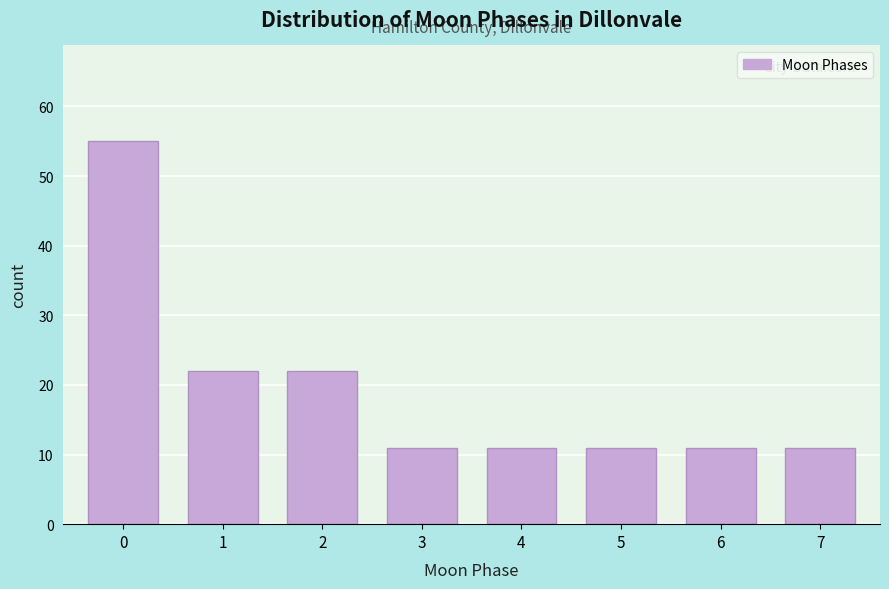

Reading left to right, list all the values displayed in this chart.

55	22	22	11	11	11	11	11